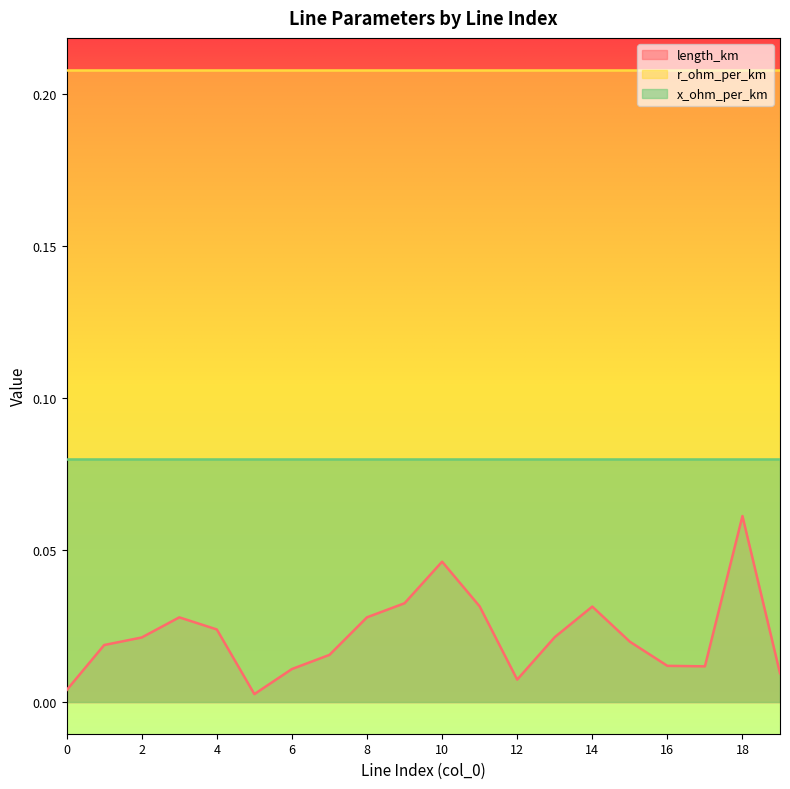

Is the value of x_ohm_per_km at 7 greater than the value of length_km at 1?

Yes